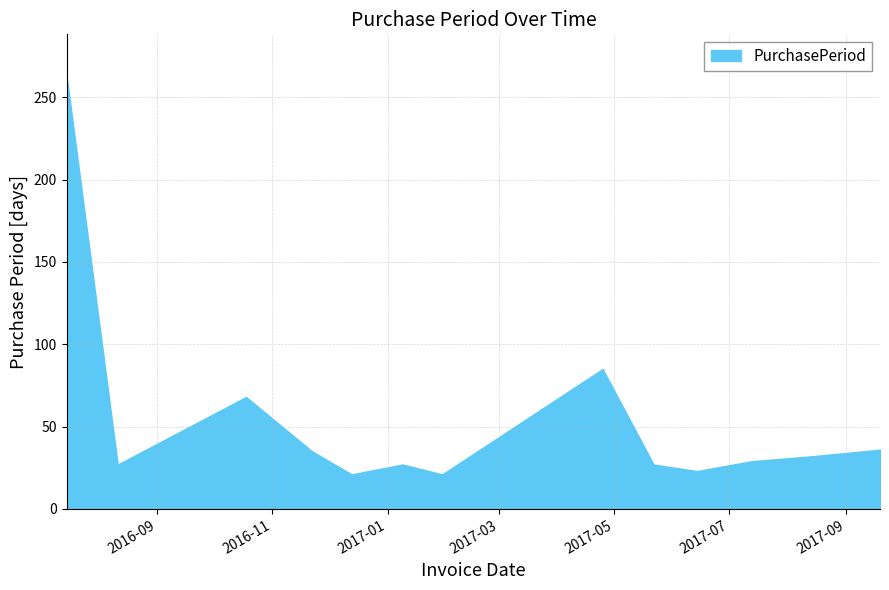

What is the smallest value displayed?

21